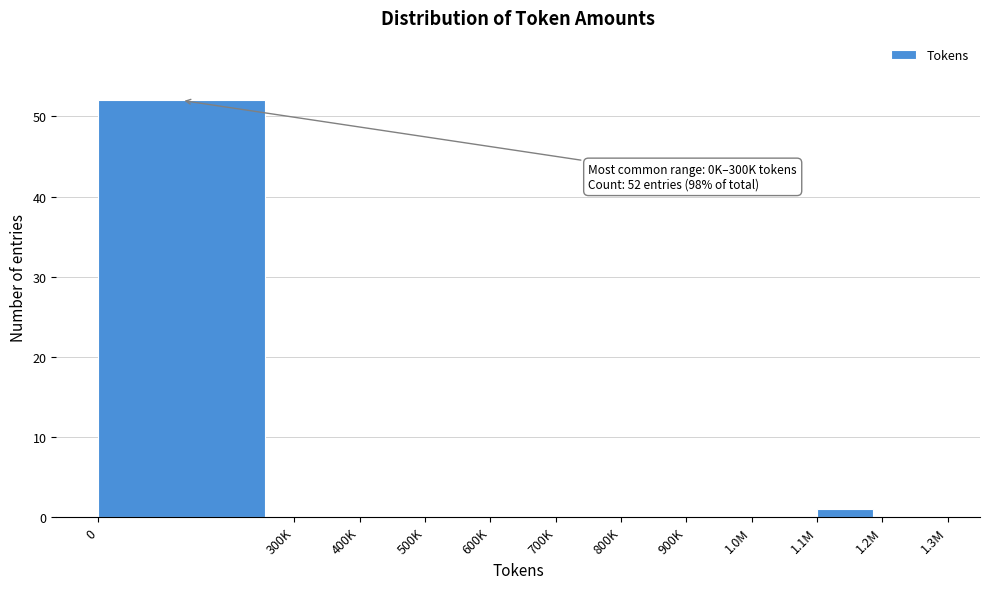

Reading left to right, extract all data points from this chart.

0=52	300K=0	400K=0	500K=0	600K=0	700K=0	800K=0	900K=0	1.0M=0	1.1M=1	1.2M=0